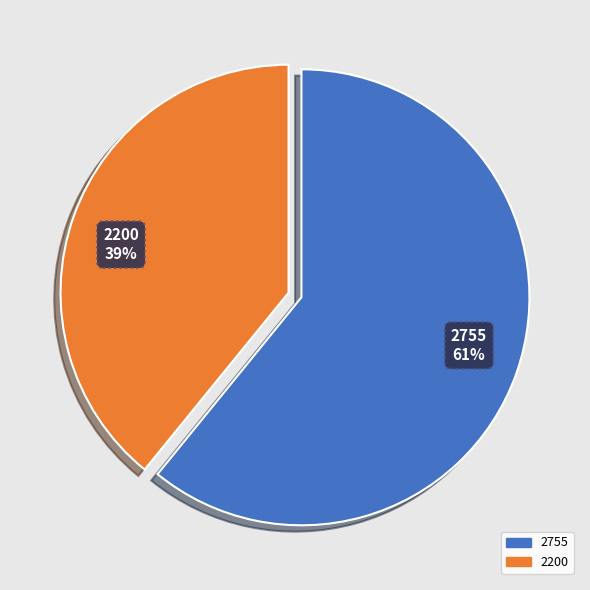

Between 2200 and 2755, which is larger?

2755